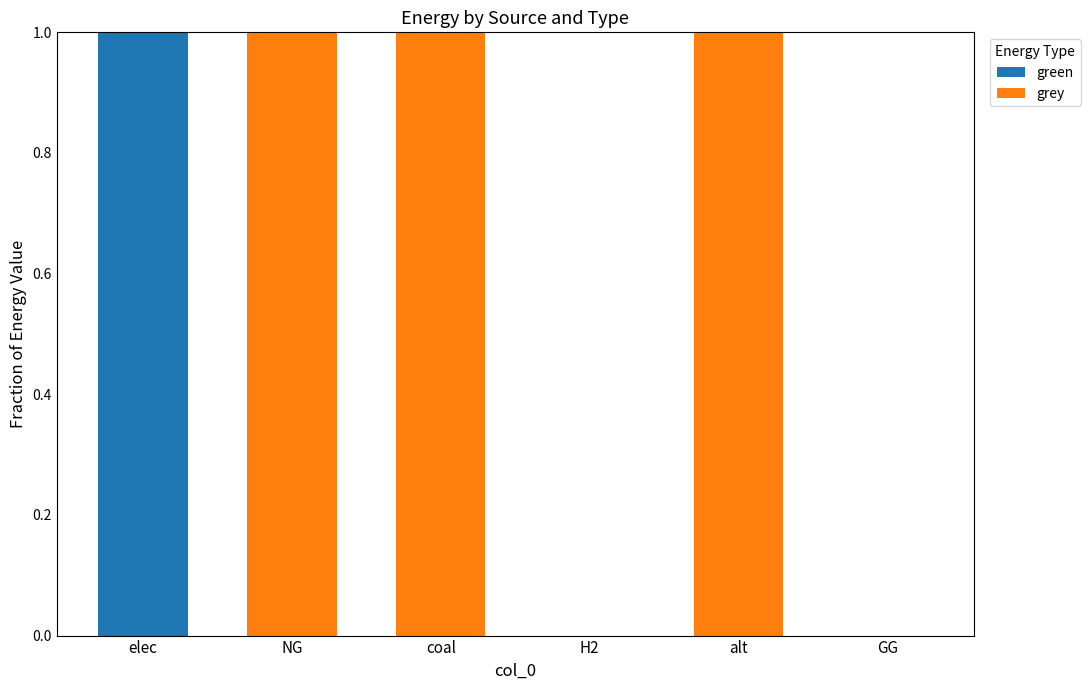

The value of green at coal is -1. True or false?

False